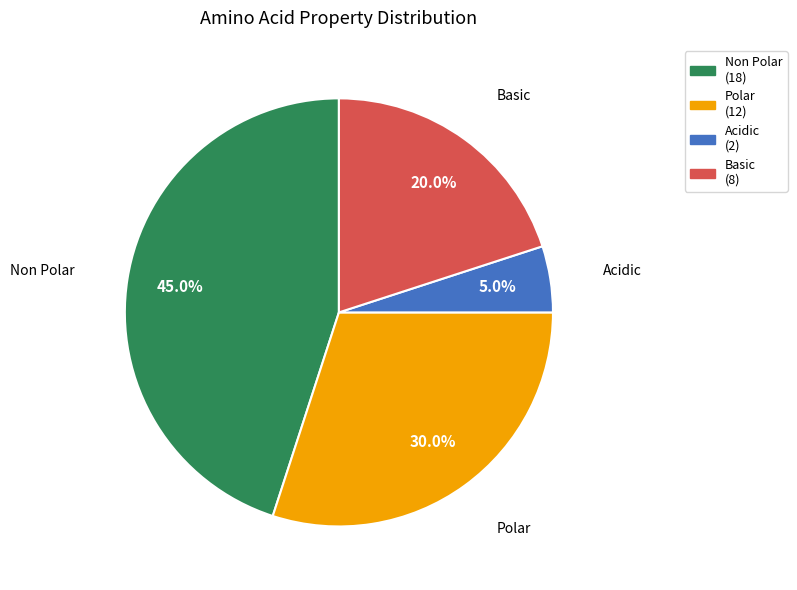

Is there any slice that represents more than half of the pie?

No